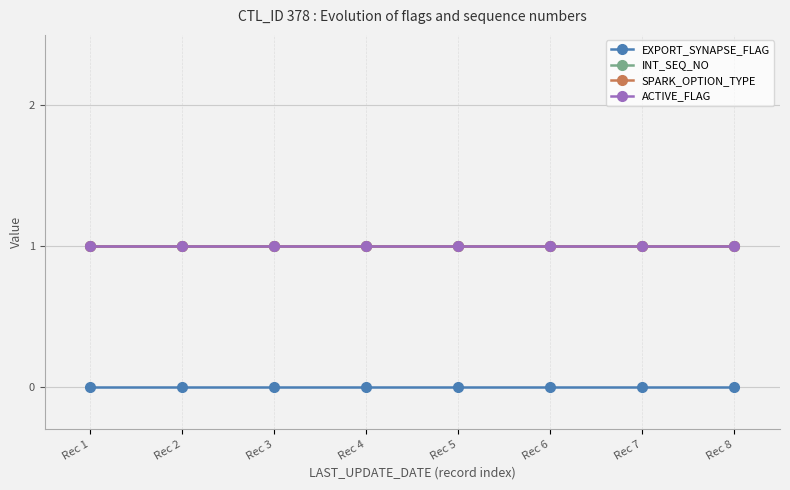

Reading right to left, extract all data points from this chart.

EXPORT_SYNAPSE_FLAG: 0	0	0	0	0	0	0	0
INT_SEQ_NO: 1	1	1	1	1	1	1	1
SPARK_OPTION_TYPE: 1	1	1	1	1	1	1	1
ACTIVE_FLAG: 1	1	1	1	1	1	1	1